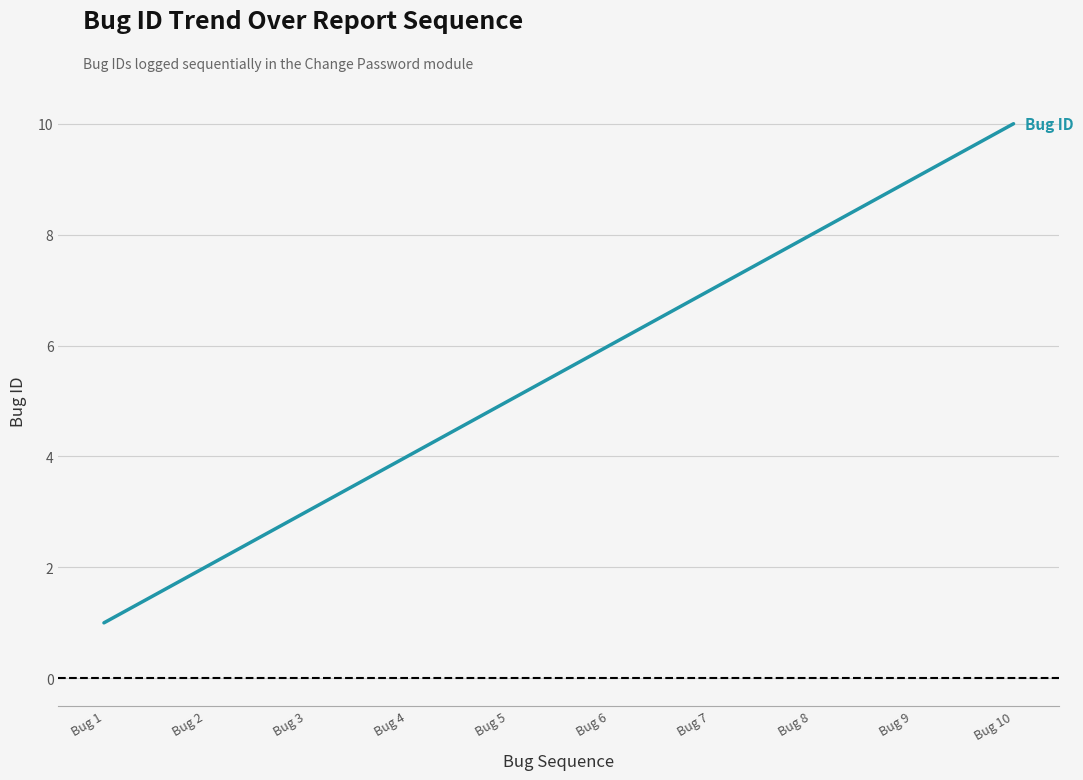

At which label is the value closest to 5?

Bug 5